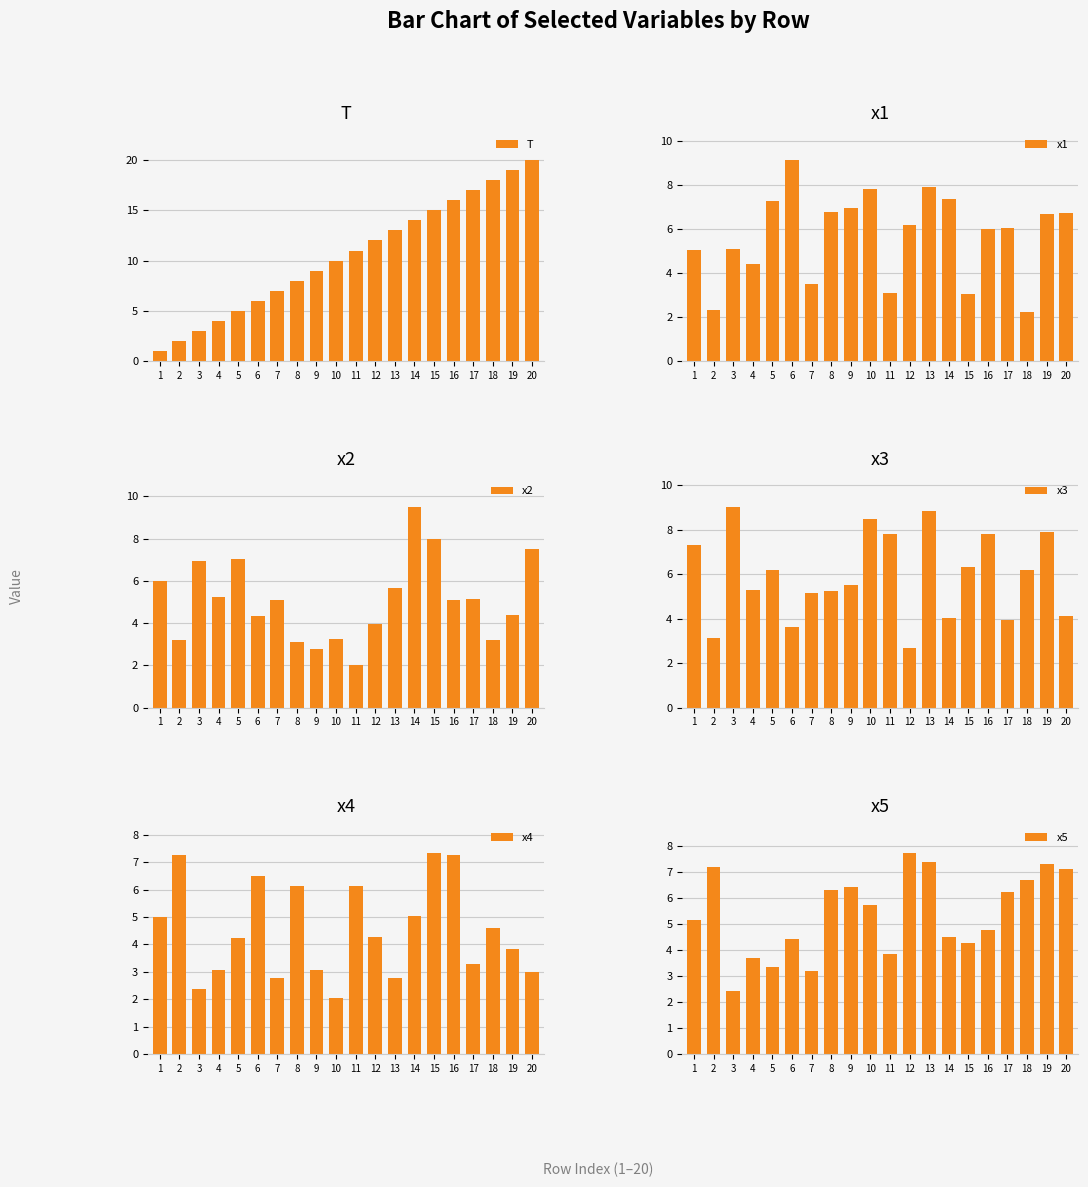

True or false: x5 has a value of 4.9 at 5.

False